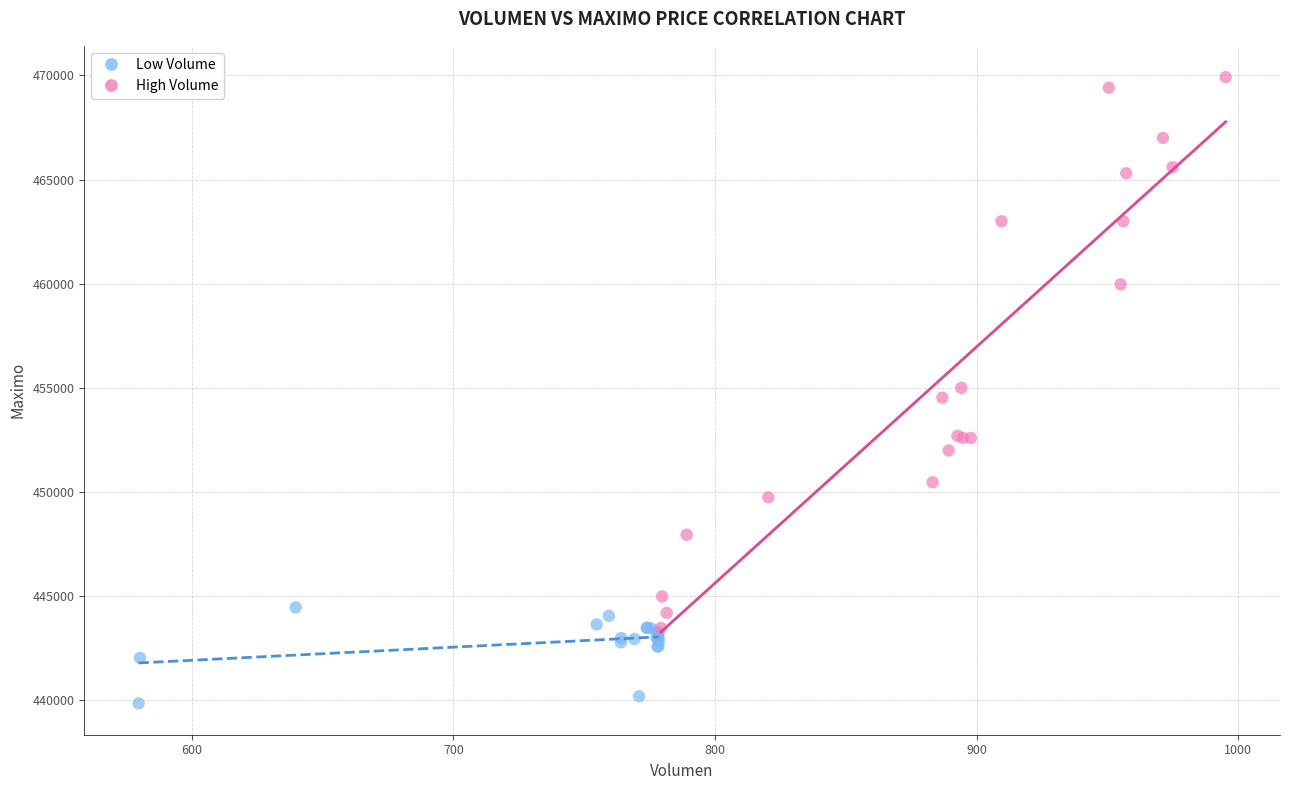

Which series reaches the minimum Y coordinate?

Low Volume